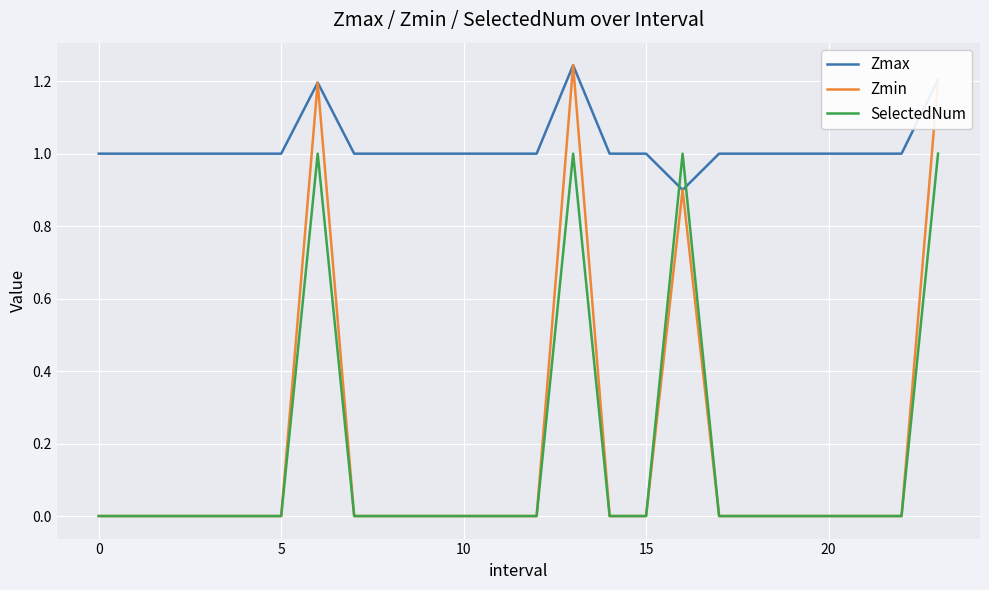

What is the maximum value for SelectedNum?

1.0